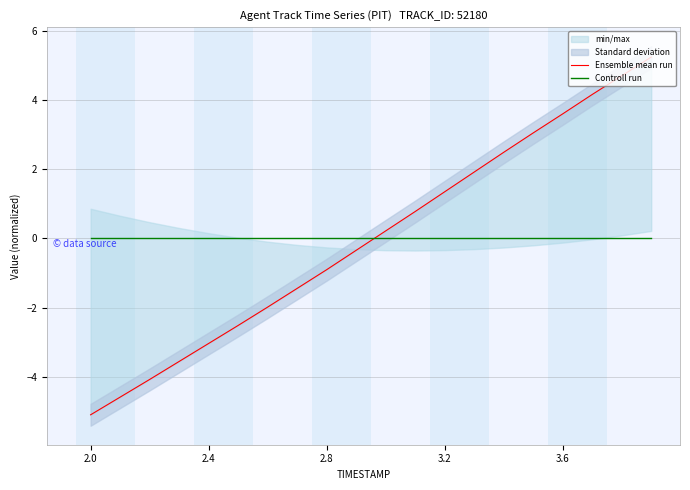

Which series has the largest range (max minus min)?

Ensemble mean run